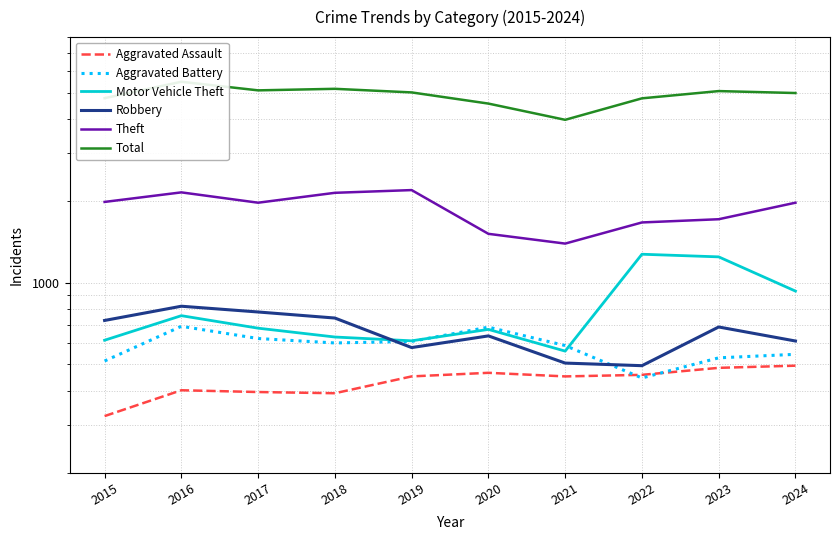

At which category does the chart reach its peak across all series?

2016